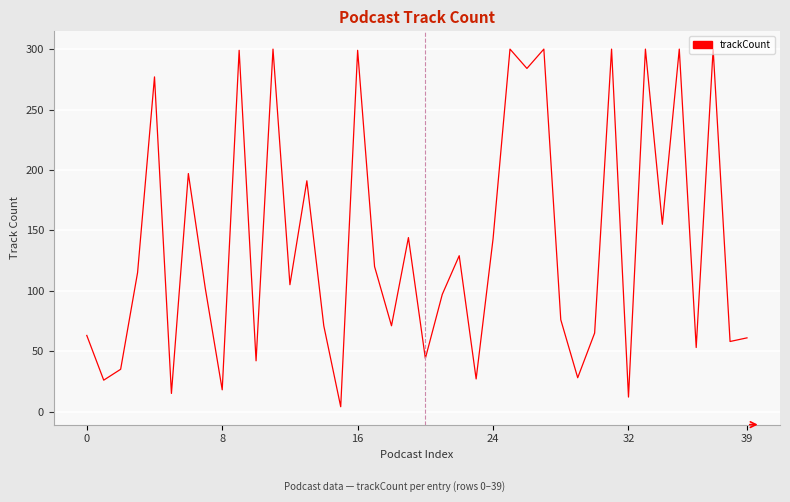

What is the maximum value shown in the chart?

300